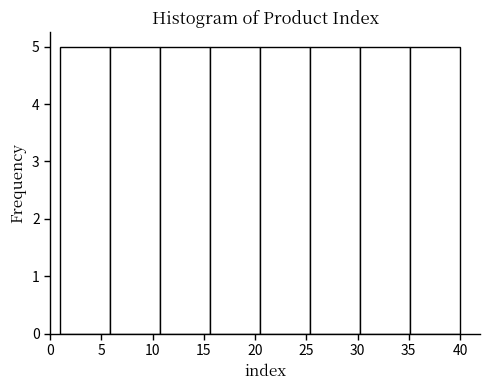

Reading left to right, transcribe this chart: for each bar, give the range it covers on the x-axis and its height. Neither the bar edges nor the heights are printed on the chart, so give them approximately, as read against the axes.

1.0 to 6.0: 5
6.0 to 11.0: 5
11.0 to 15.5: 5
15.5 to 20.5: 5
20.5 to 25.5: 5
25.5 to 30.5: 5
30.5 to 35.0: 5
35.0 to 40.0: 5